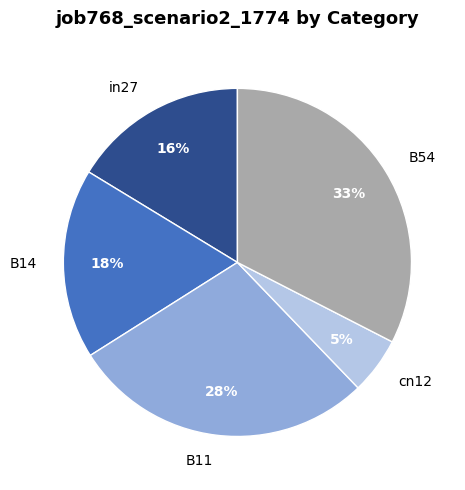

Which slice is the largest?

B54